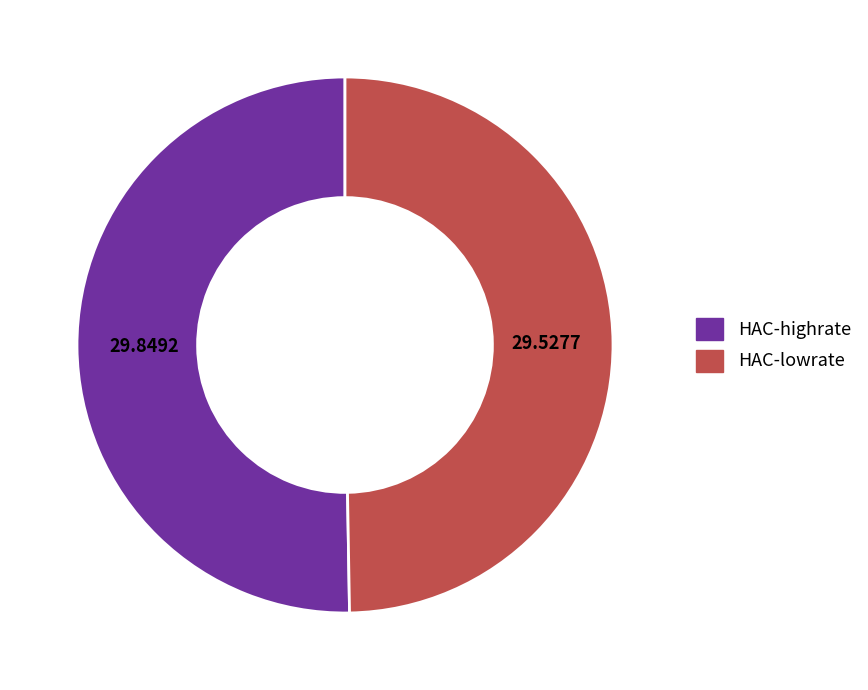

Which slice represents more than half of the pie?

HAC-highrate